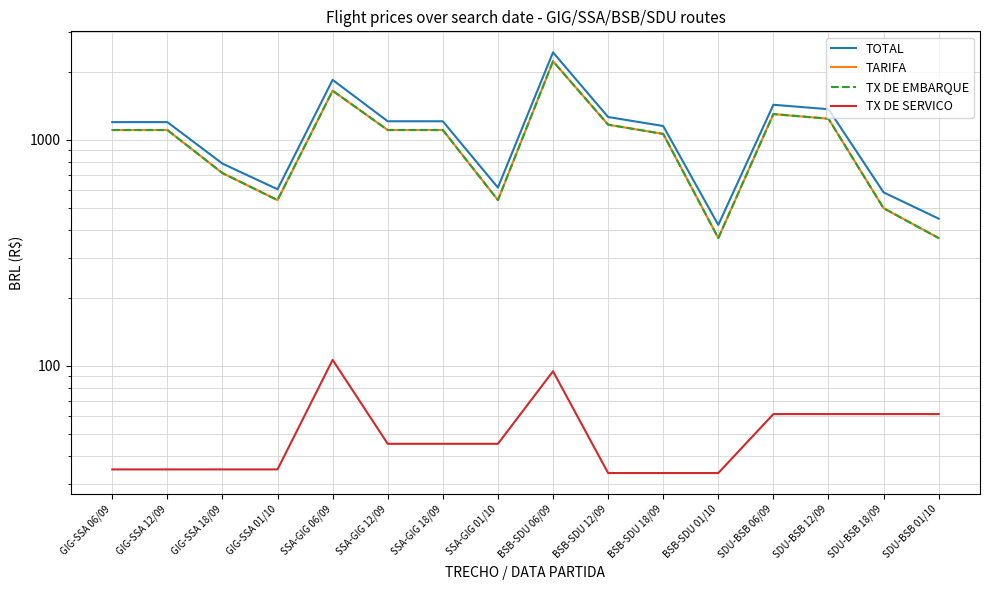

What is the total value across all series at GIG-SSA 12/09?

3446.3